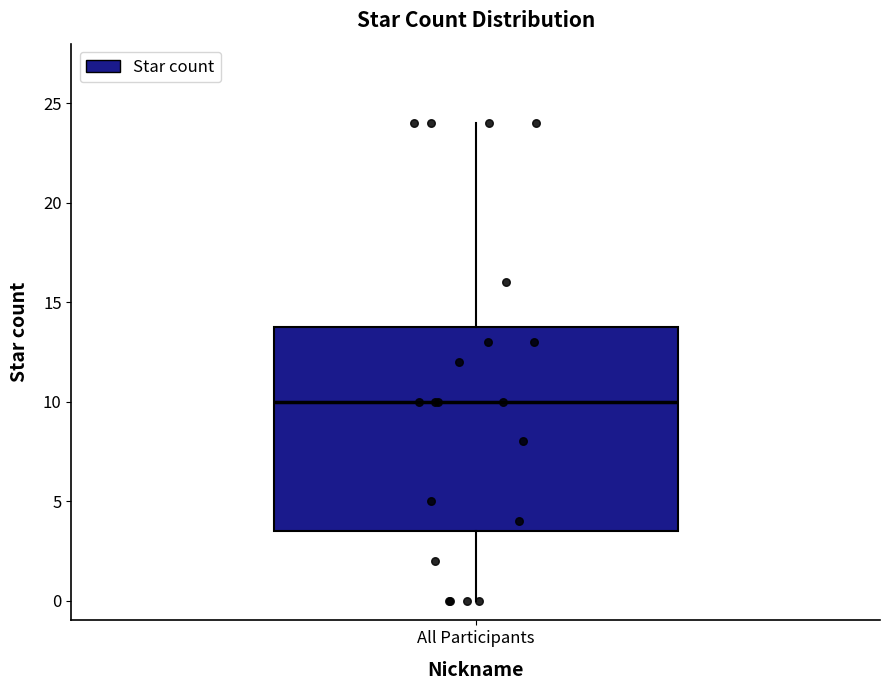

Transcribe this box plot: give where the median line is, the range the box spans, and where the two whiskers end, as read against the y-axis. The values are not printed on the chart, so give them approximately, as read against the axis.

median 10.0, box 3.5 to 14.0, whiskers 0.0 to 24.0